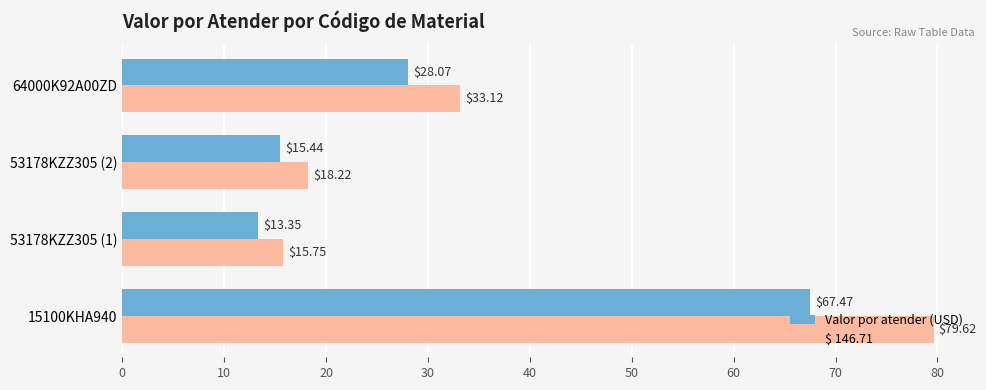

How many data points in $ 146.71 are less than 33?

2